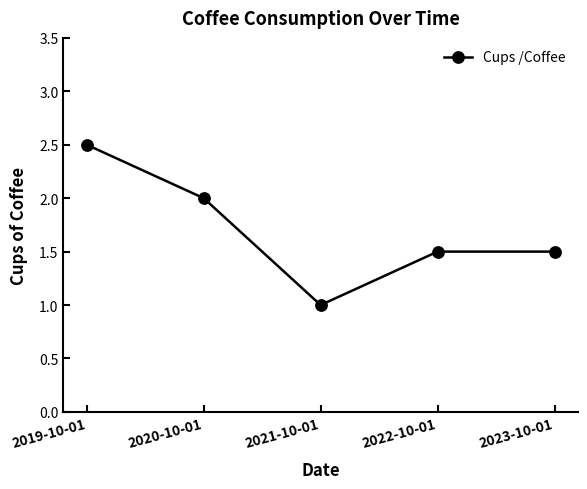

What is the greatest value displayed?

2.5